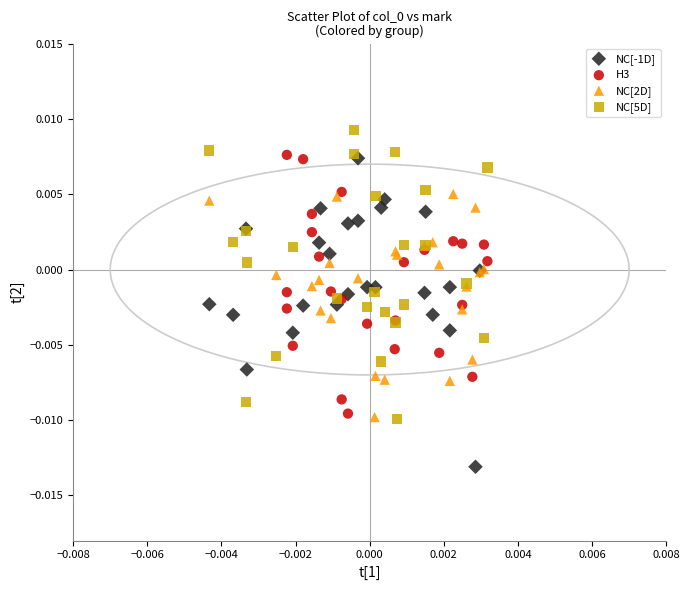

Which series contains the highest Y value?

NC[5D]